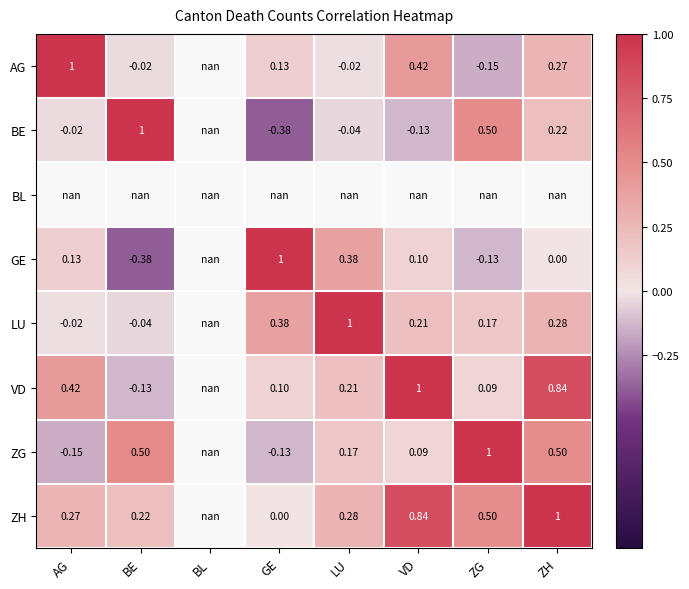

How many categories are shown in the chart?

8